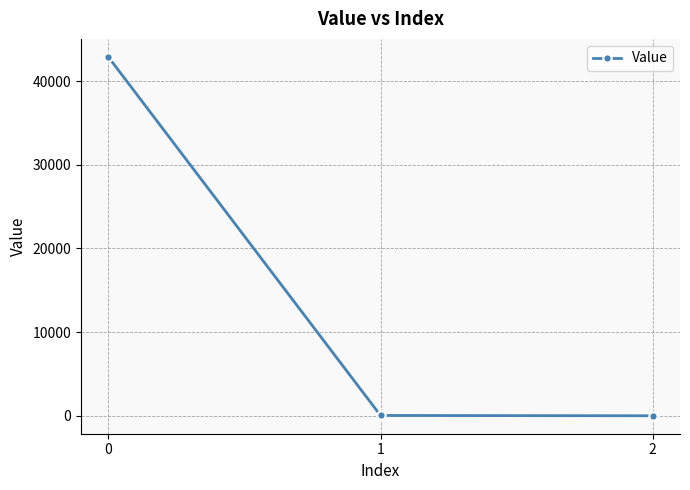

What is the difference between the maximum and minimum values?

42897.2